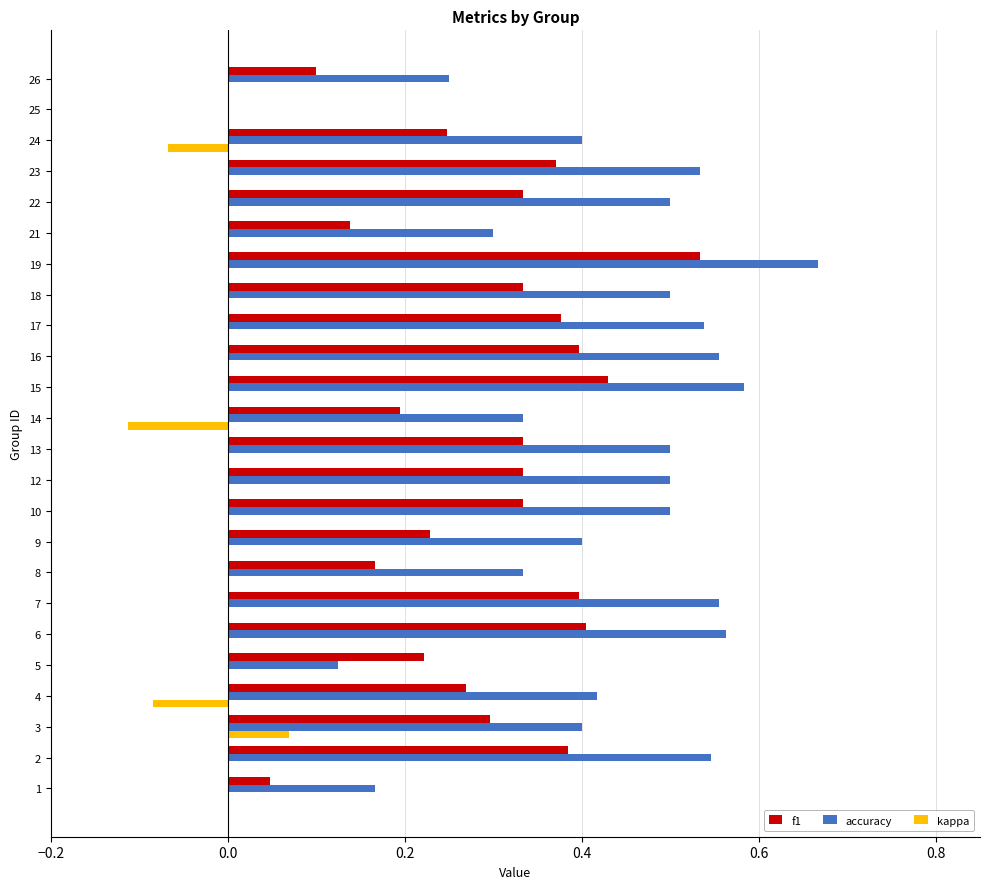

Which series has the largest total across all categories?

accuracy